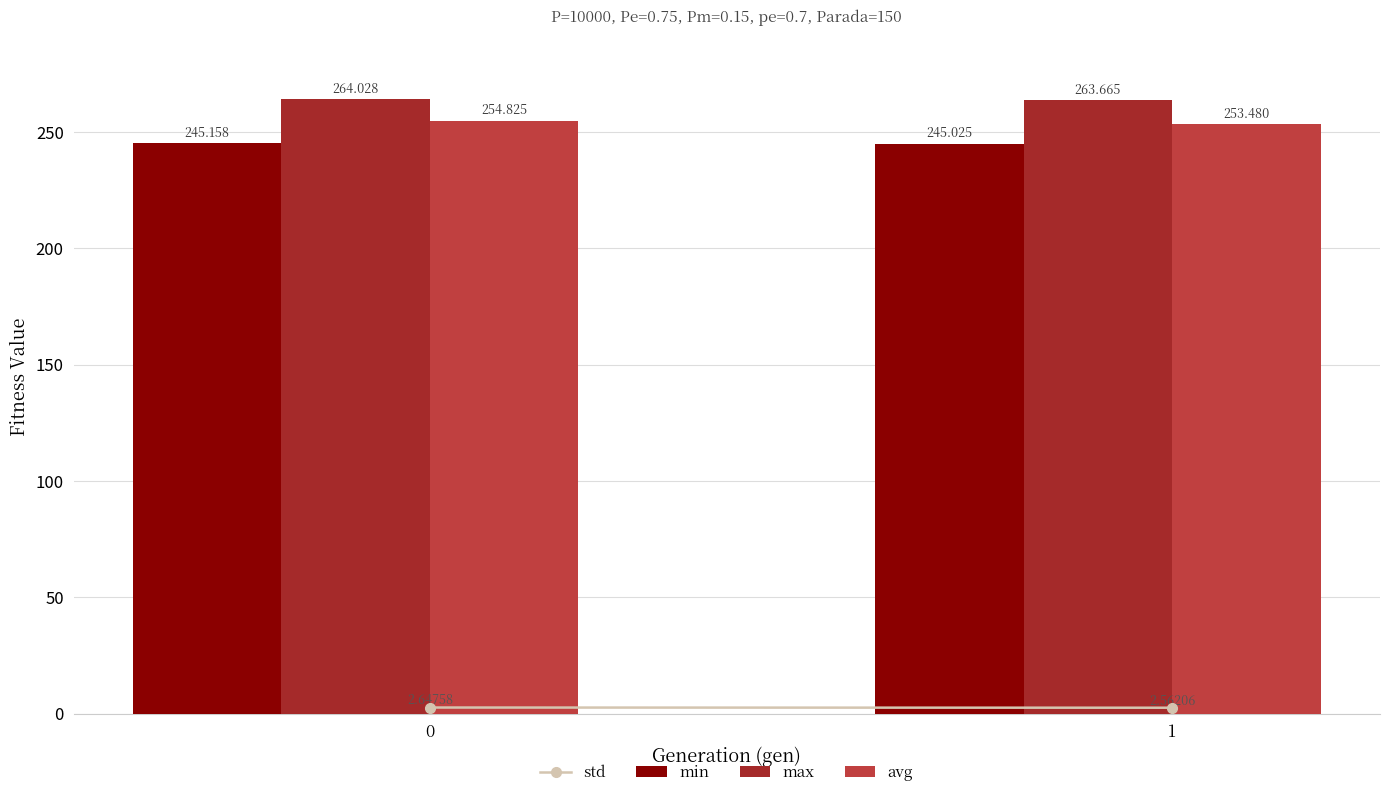

Which series has the widest spread of values?

avg